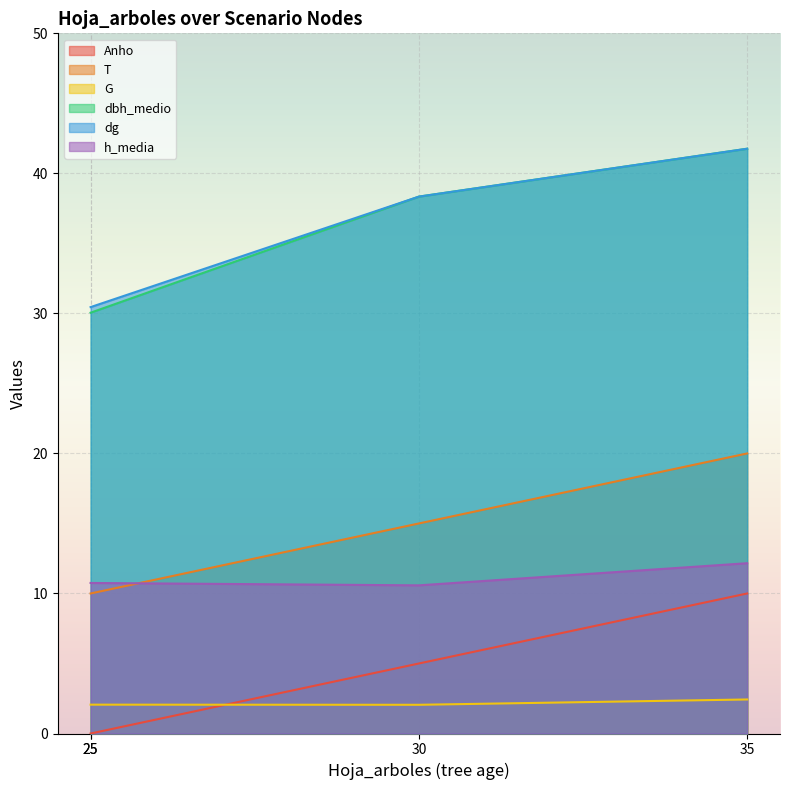

The T series shows 20.0 at 35. True or false?

True